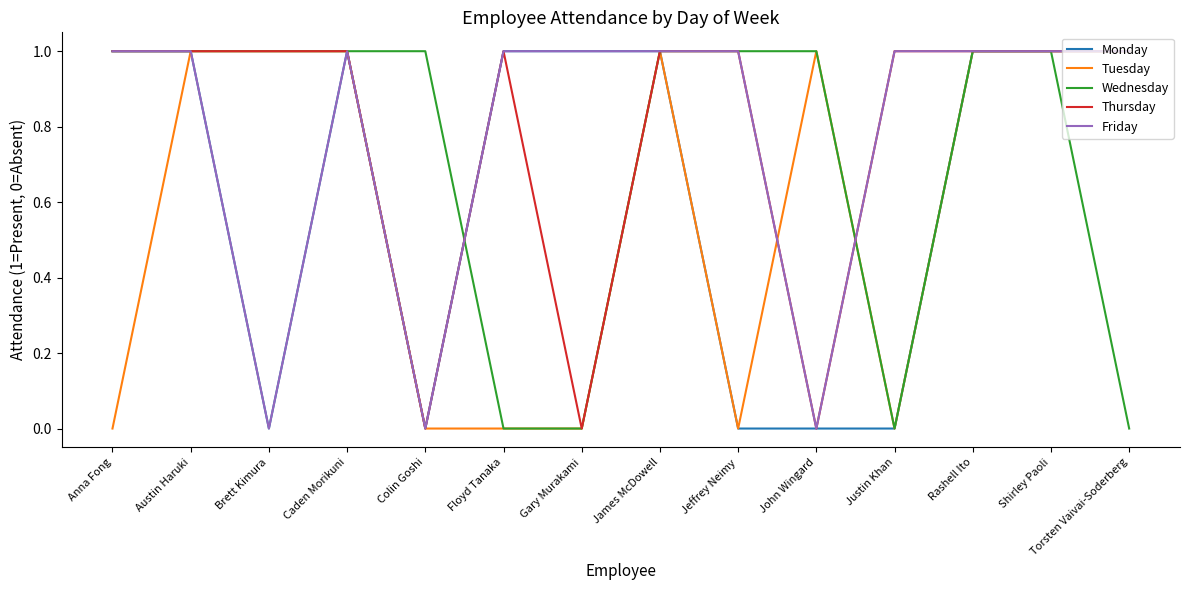

Is the value of Tuesday at Justin Khan greater than the value of Wednesday at Anna Fong?

No